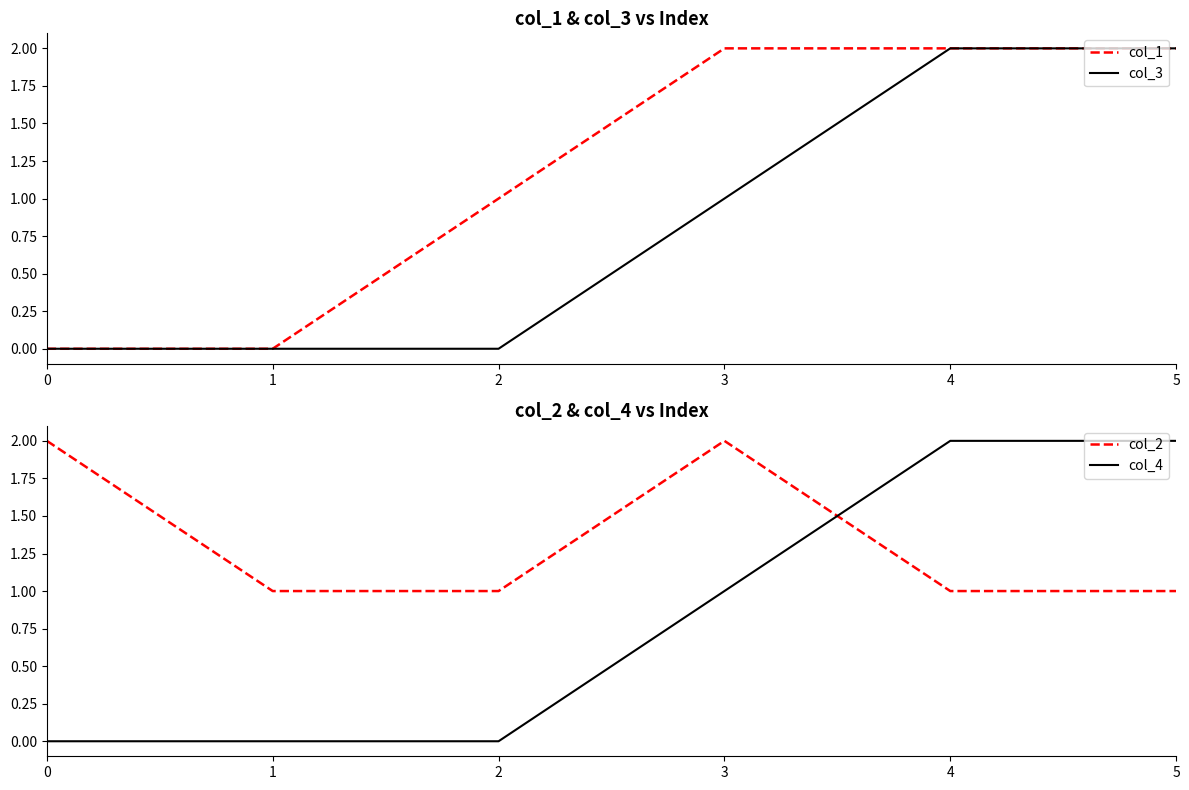

What is the difference between the maximum and minimum values in the col_3 series?

2